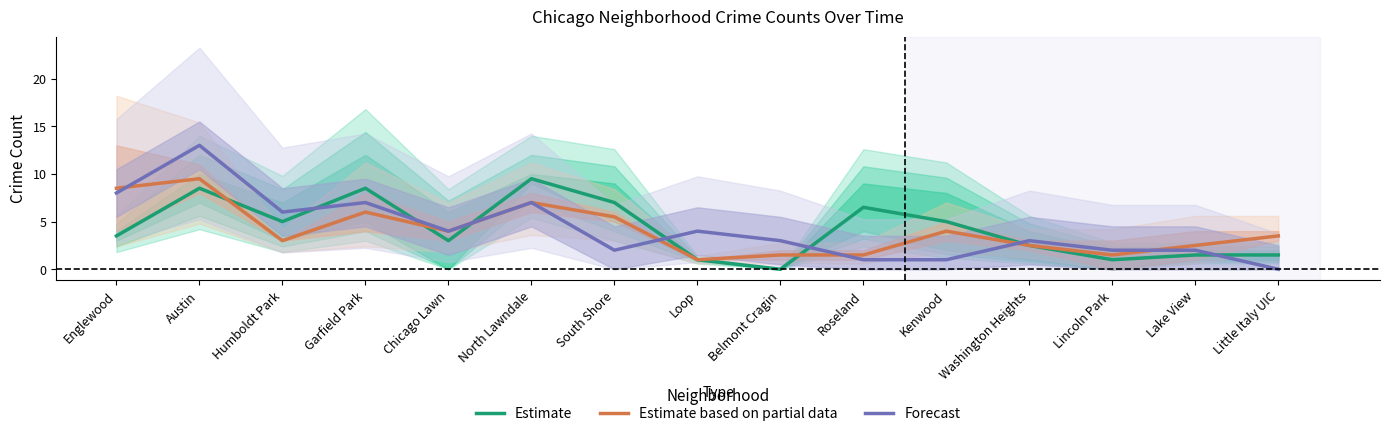

Reading left to right, extract all data points from this chart.

Estimate: Englewood=3.5	Austin=8.5	Humboldt Park=5.0	Garfield Park=8.5	Chicago Lawn=3.0	North Lawndale=9.5	South Shore=7.0	Loop=1.0	Belmont Cragin=0.0	Roseland=6.5	Kenwood=5.0	Washington Heights=2.5	Lincoln Park=1.0	Lake View=1.5	Little Italy UIC=1.5
Estimate based on partial data: Englewood=8.5	Austin=9.5	Humboldt Park=3.0	Garfield Park=6.0	Chicago Lawn=4.0	North Lawndale=7.0	South Shore=5.5	Loop=1.0	Belmont Cragin=1.5	Roseland=1.5	Kenwood=4.0	Washington Heights=2.5	Lincoln Park=1.5	Lake View=2.5	Little Italy UIC=3.5
Forecast: Englewood=8.0	Austin=13.0	Humboldt Park=6.0	Garfield Park=7.0	Chicago Lawn=4.0	North Lawndale=7.0	South Shore=2.0	Loop=4.0	Belmont Cragin=3.0	Roseland=1.0	Kenwood=1.0	Washington Heights=3.0	Lincoln Park=2.0	Lake View=2.0	Little Italy UIC=0.0